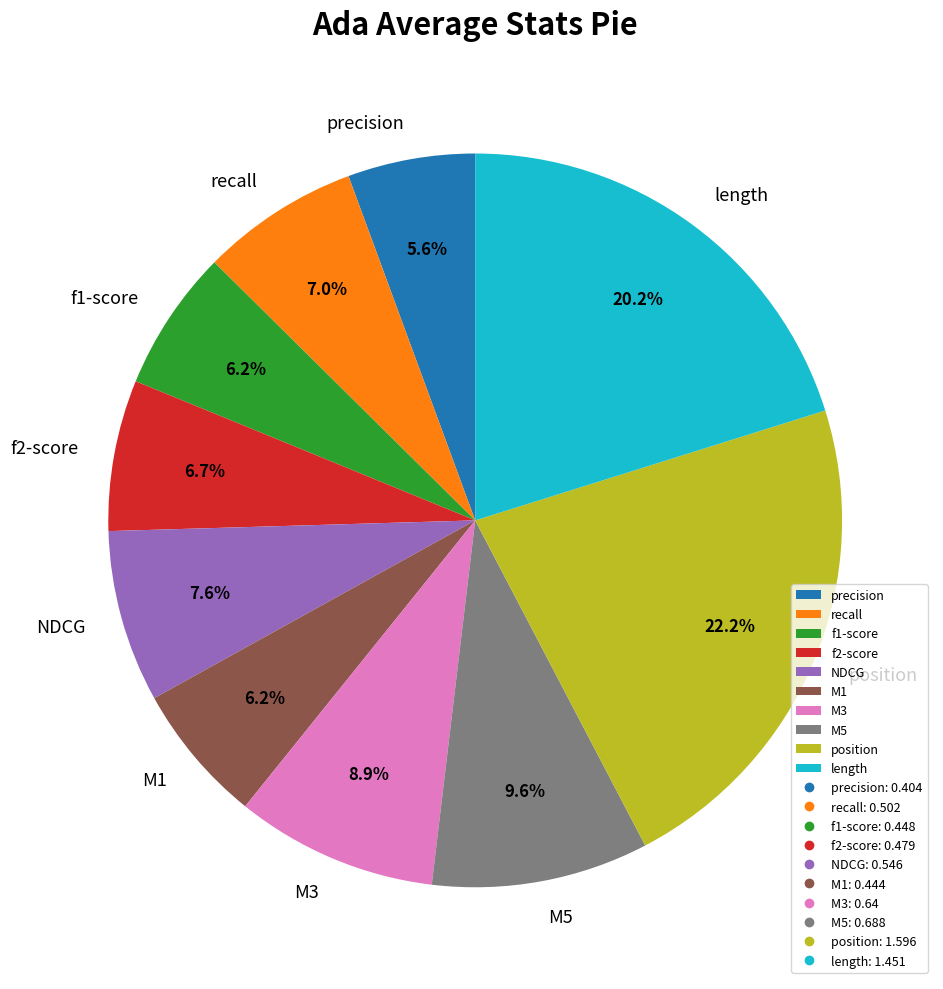

Which slice is the smallest?

precision